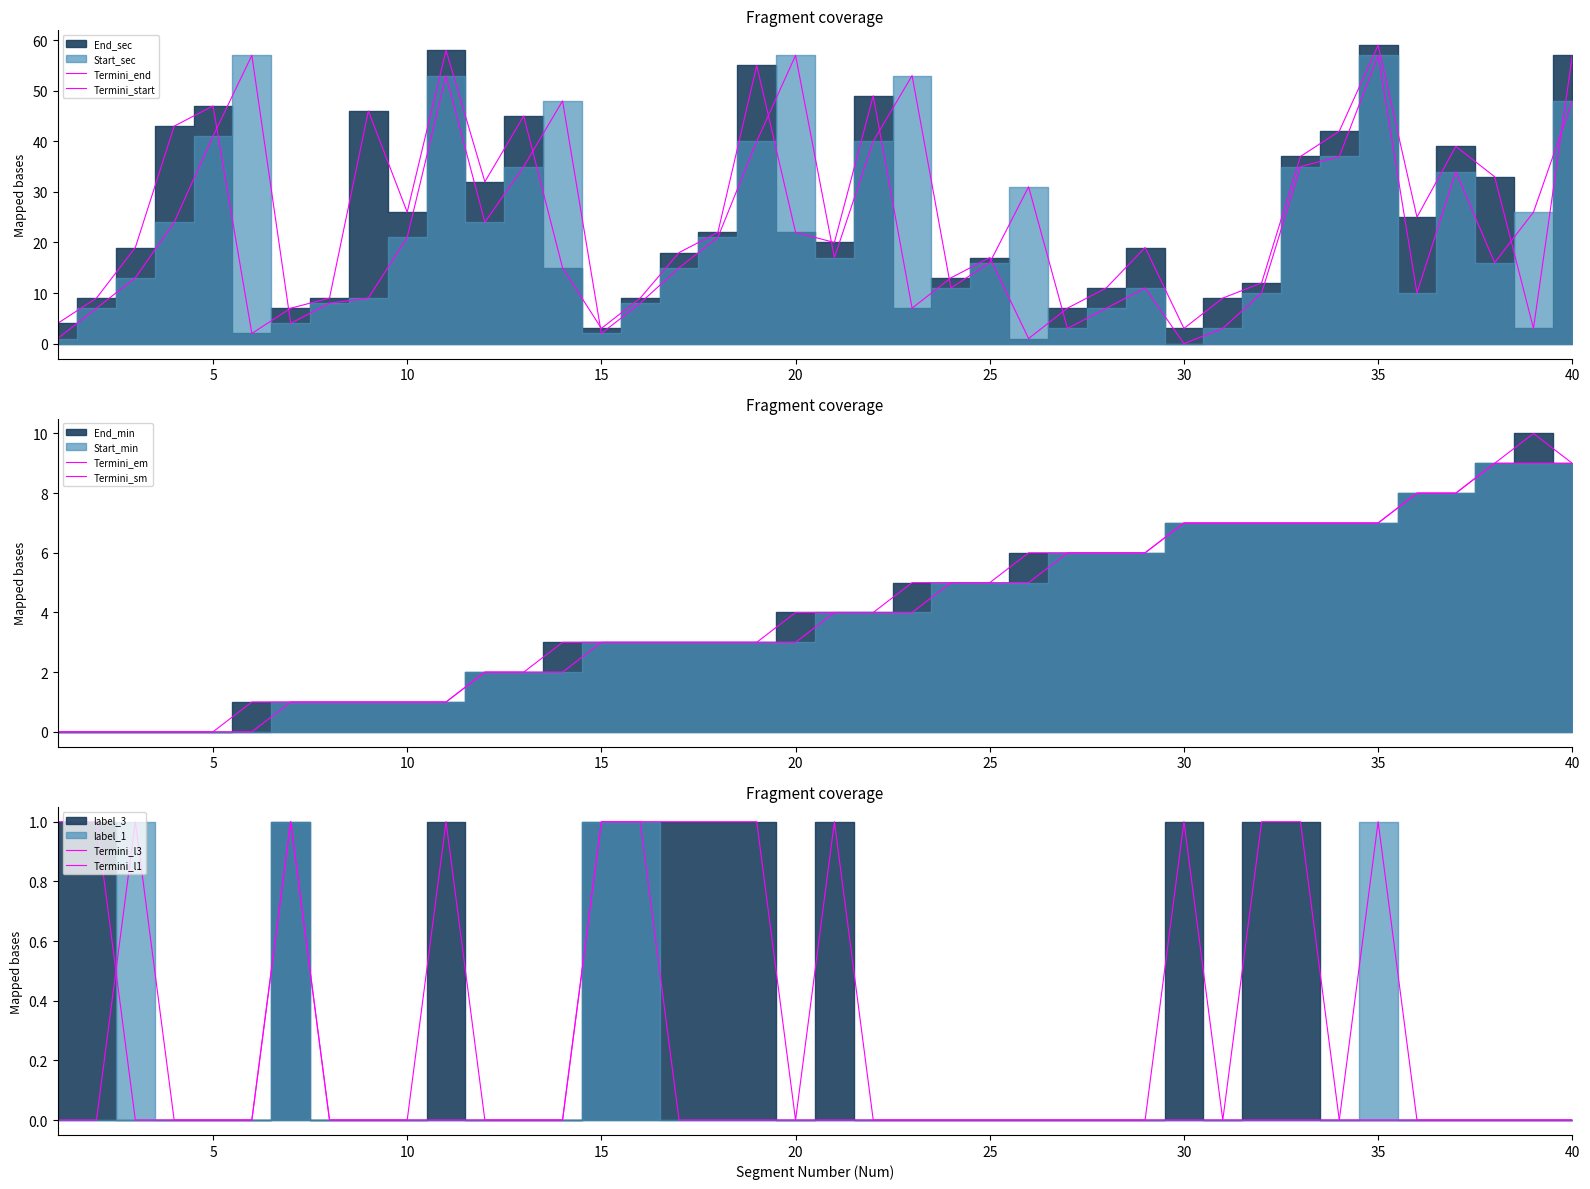

List the series in order of their peak value, lowest first.

Termini_l3, Termini_l1, Termini_sm, Termini_em, Termini_start, Termini_end